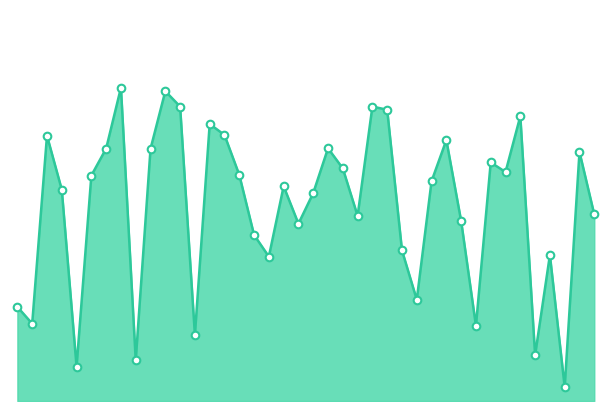

Does the chart have visible grid lines?

No